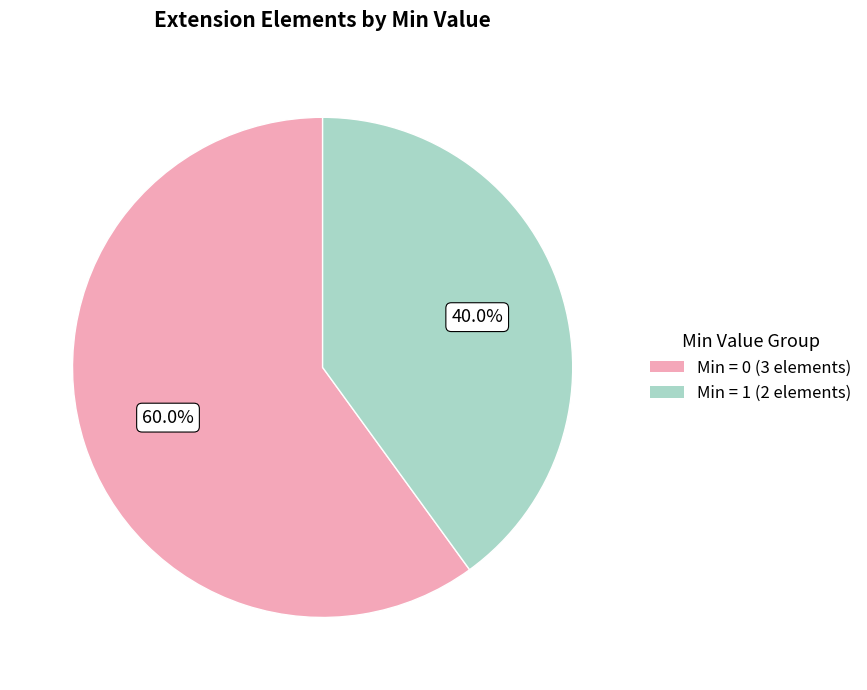

Rank the categories by value from lowest to highest.

Min = 1 (2 elements), Min = 0 (3 elements)